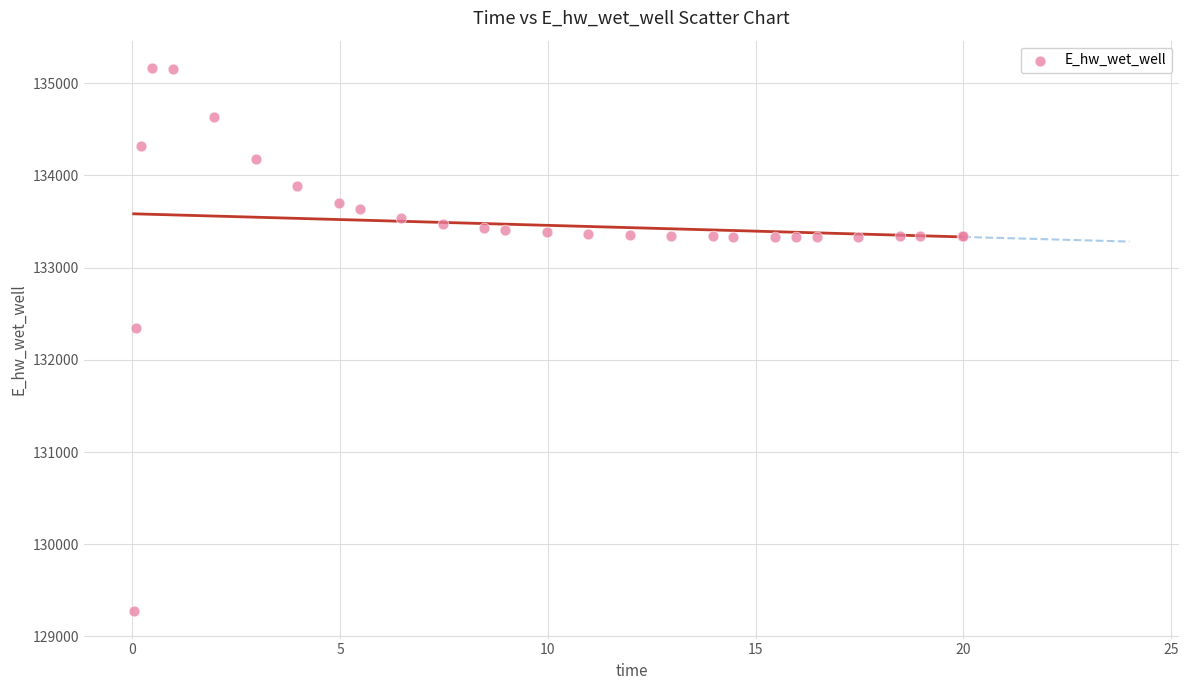

What Y value in the scatter plot is closest to 132219?

132348.8